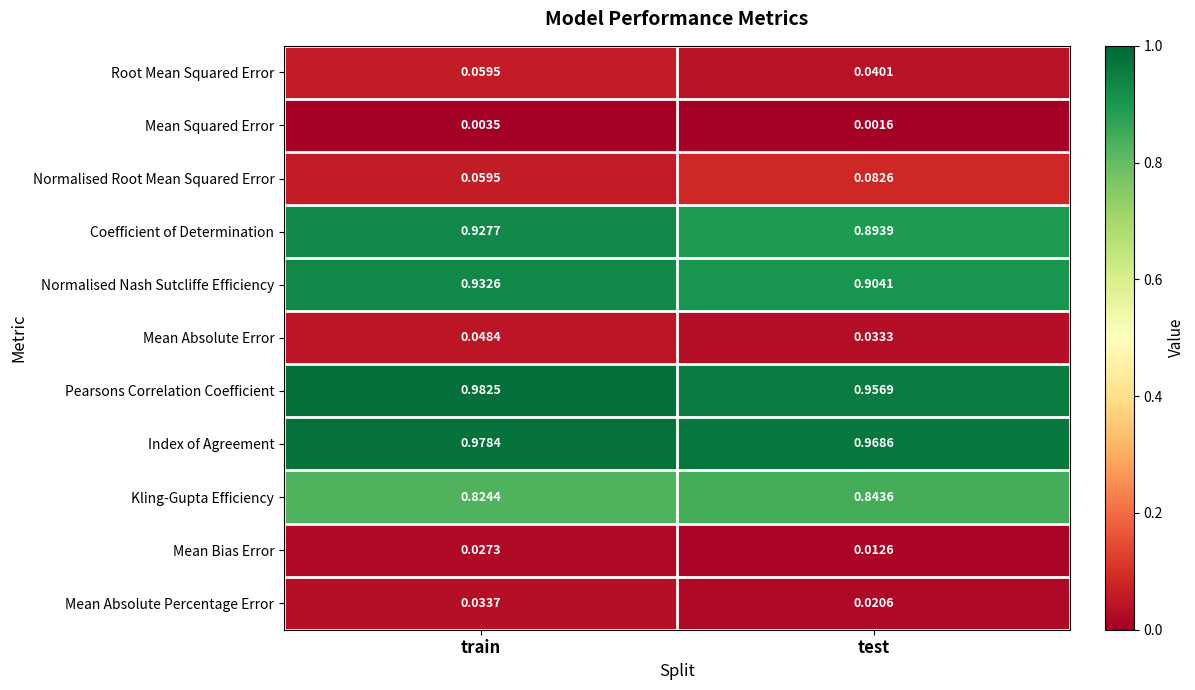

What is the total value across all series at test?

4.8